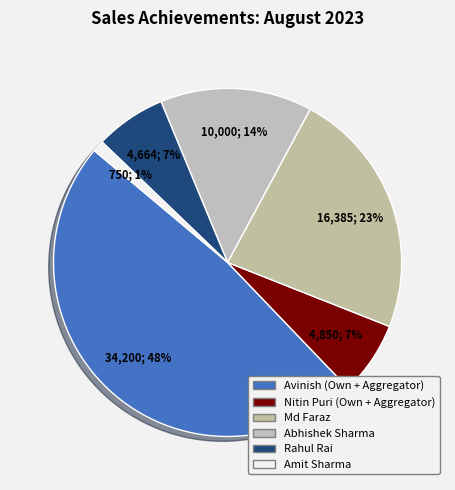

True or false: Nitin Puri (Own + Aggregator) accounts for 7% of the total.

True